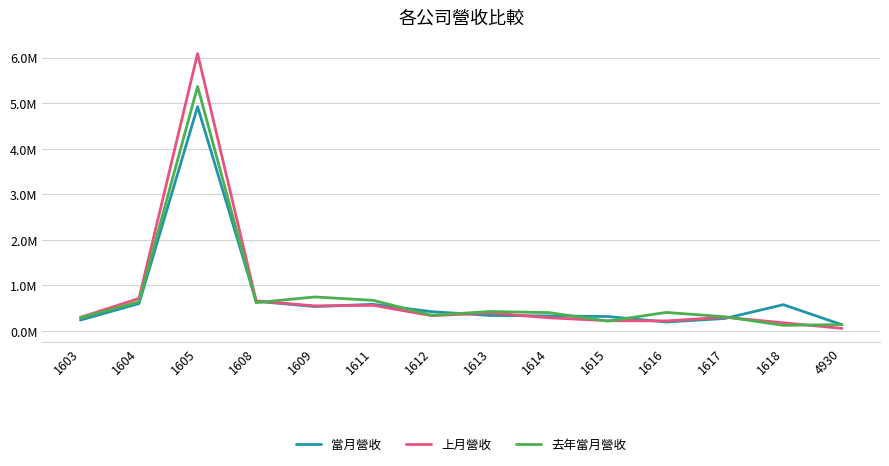

How many intersections are there between 當月營收 and 去年當月營收?

8